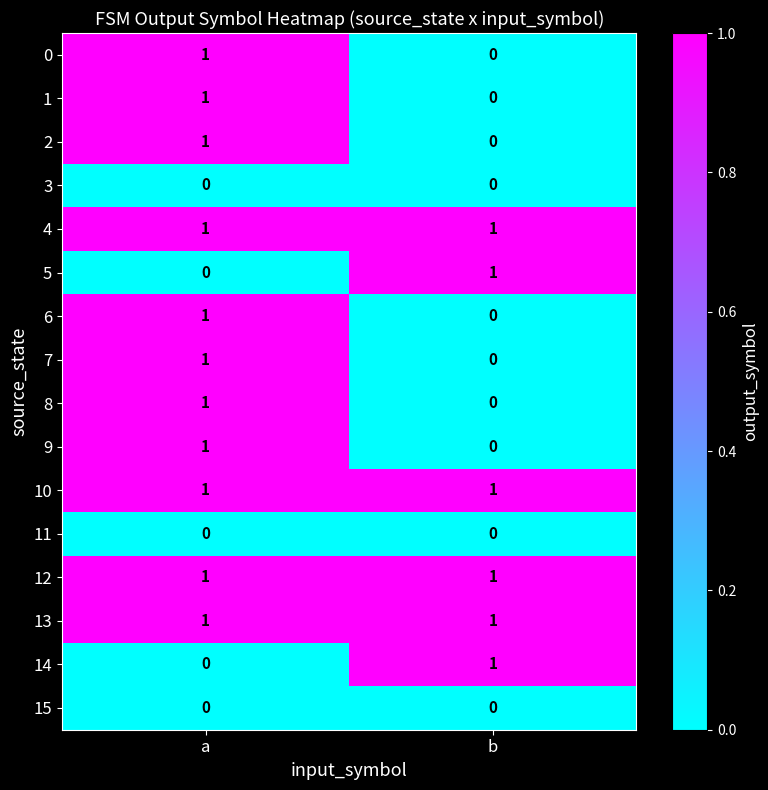

What is the total value across all series at a?

11